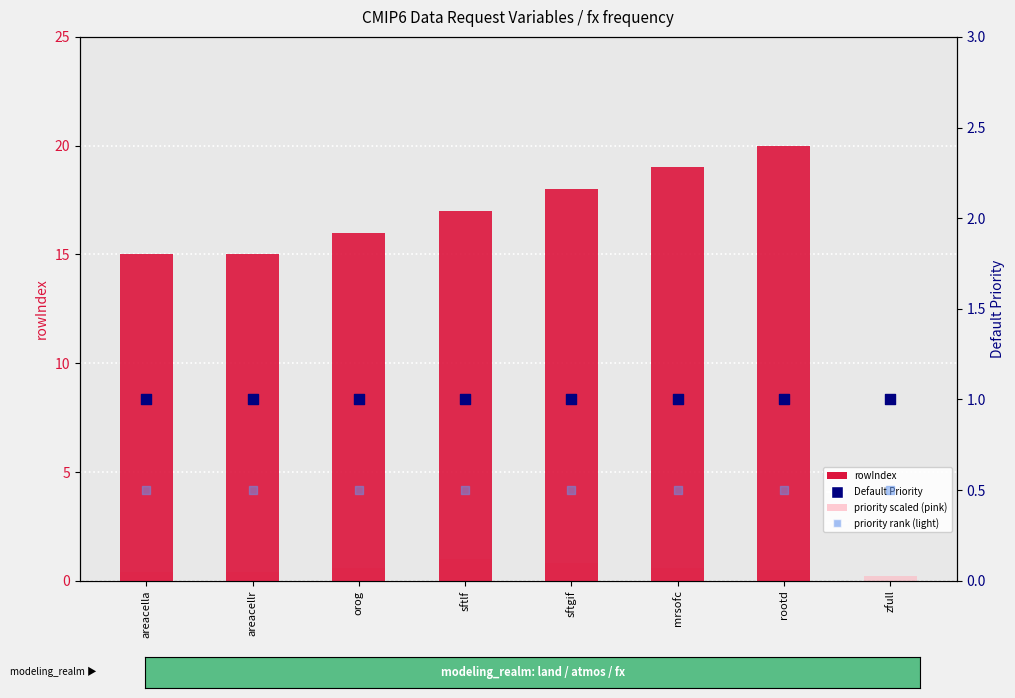

What are all the series names shown in the legend?

rowIndex, priority scaled, Default Priority, priority rank (light)